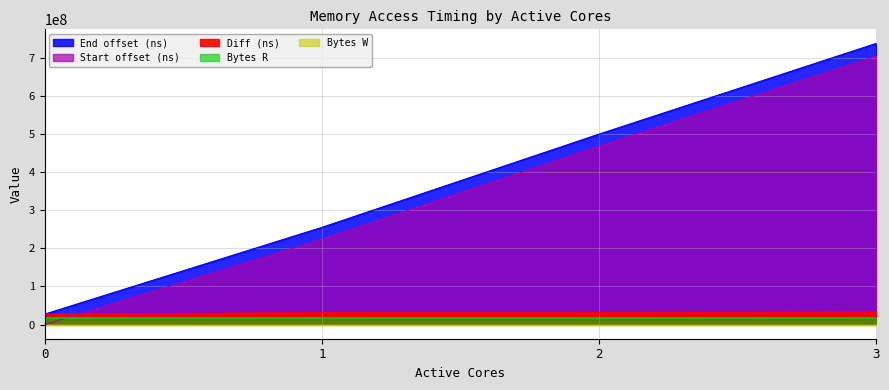

At how many categories does at least one series exceed 609333962?

1